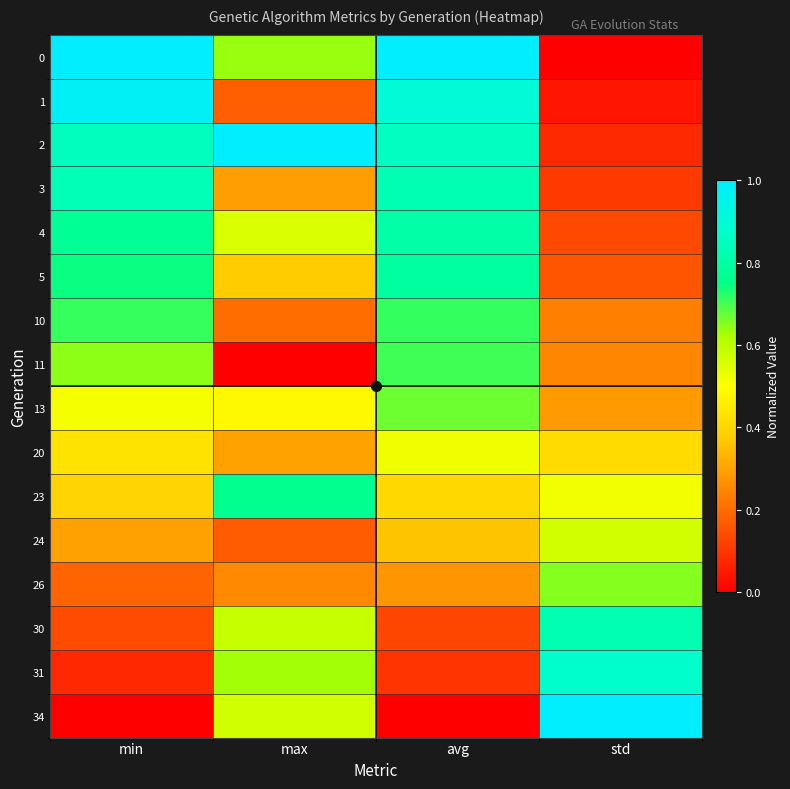

Rank the series at avg from highest to lowest value.

0, 1, 2, 3, 4, 5, 10, 11, 13, 20, 23, 24, 26, 30, 31, 34